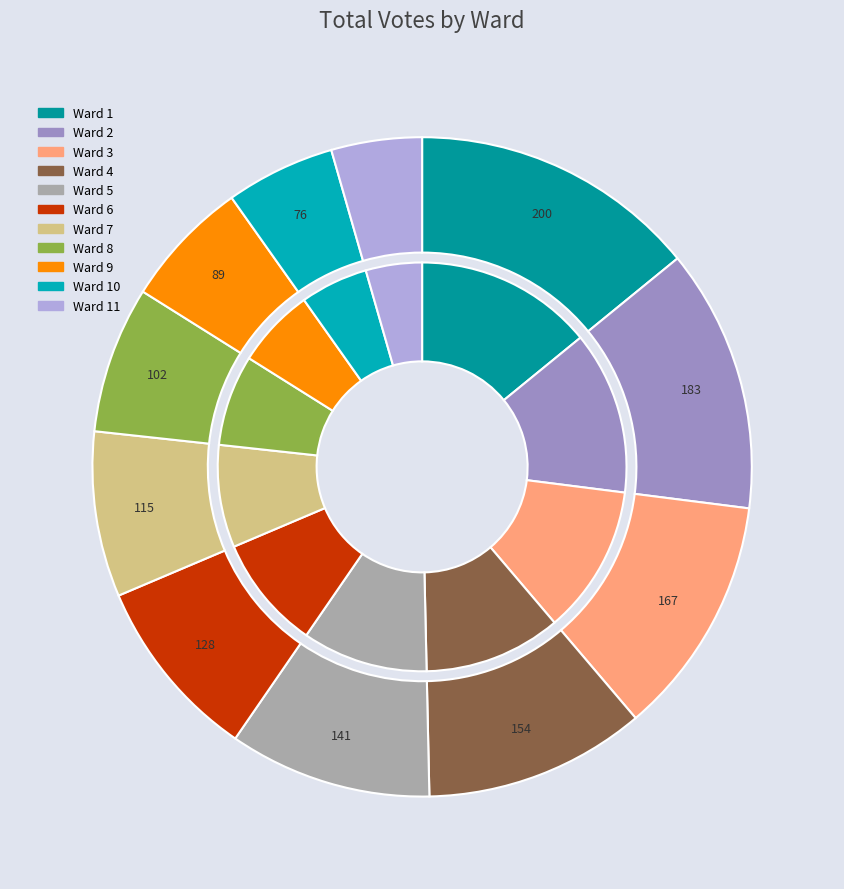

Rank the categories by value from lowest to highest.

Ward 11, Ward 10, Ward 9, Ward 8, Ward 7, Ward 6, Ward 5, Ward 4, Ward 3, Ward 2, Ward 1